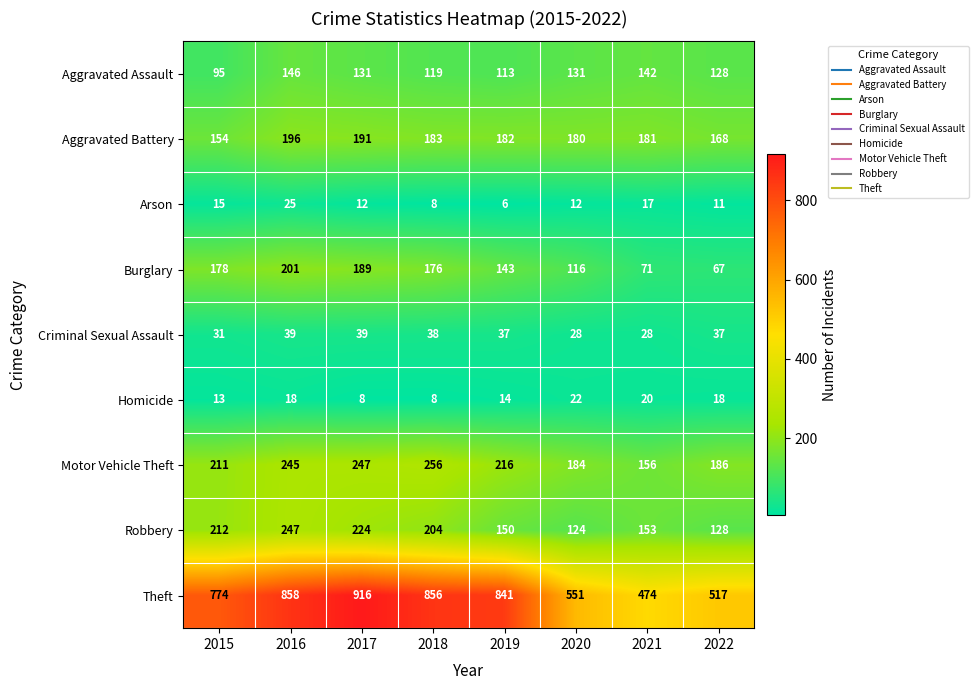

The Homicide series shows 13 at 2017. True or false?

False